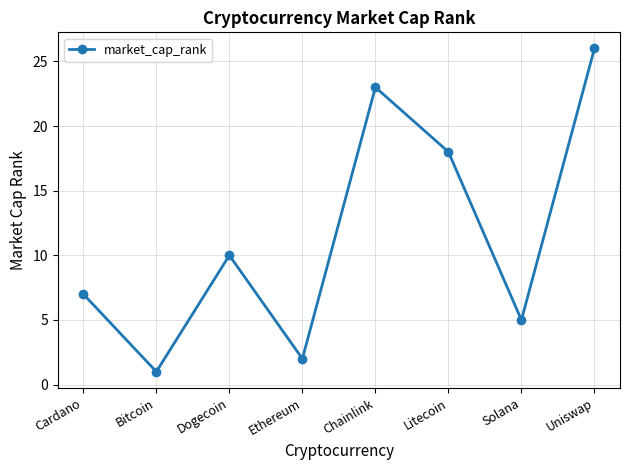

The chart shows a value of 4 at Ethereum. True or false?

False